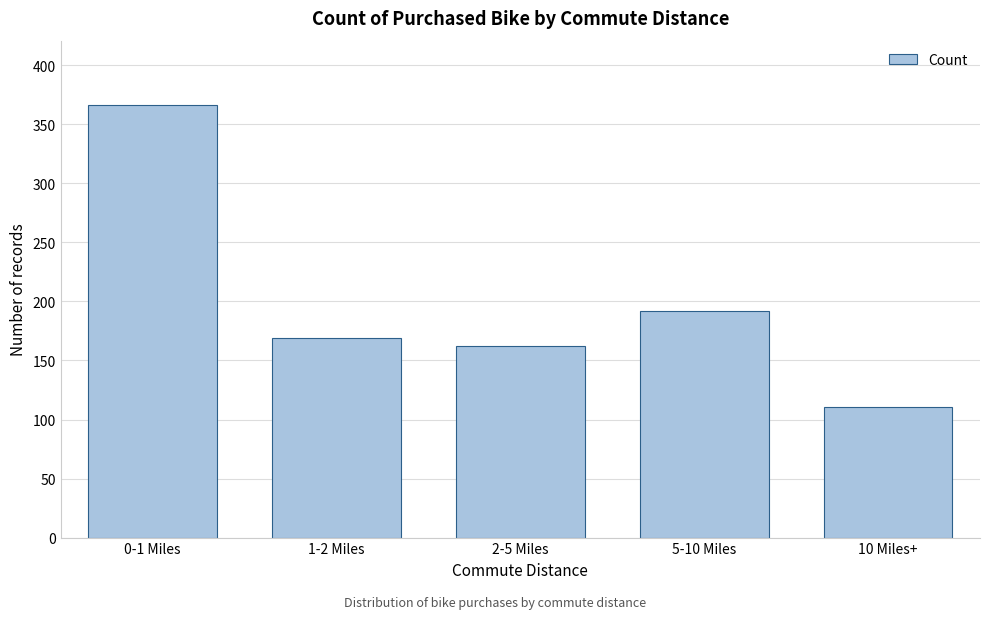

Reading left to right, extract all data points from this chart.

366	169	162	192	111